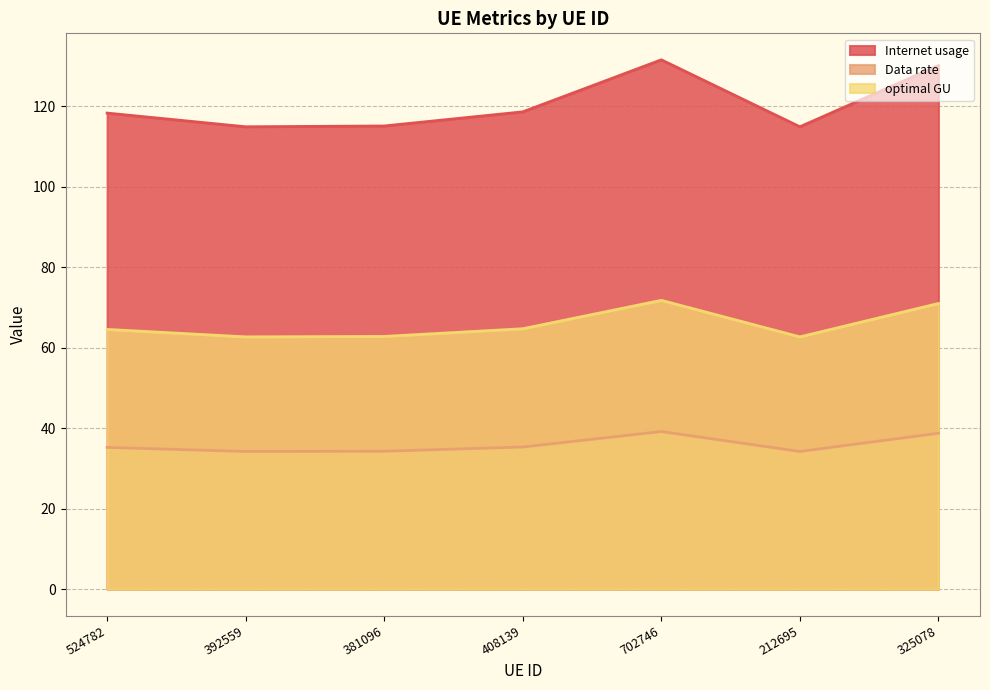

Where does the optimal GU series first go above 64?

524782